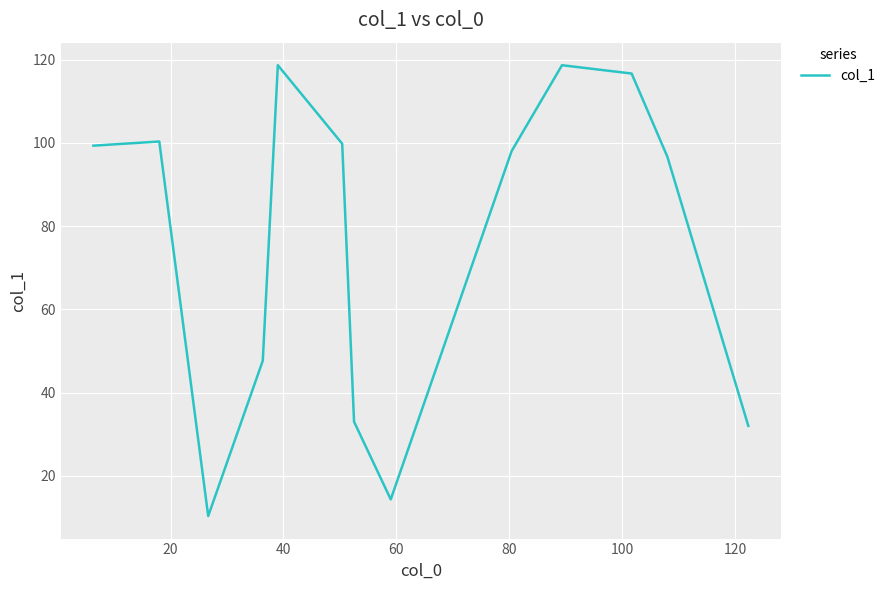

What is the sum of all values?

985.5